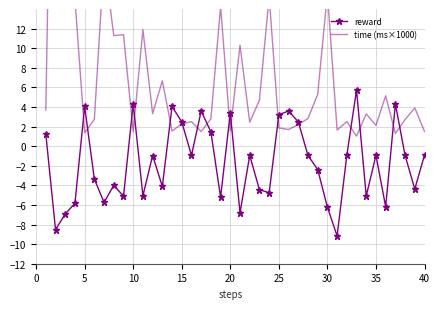

How many series are shown in this chart?

2